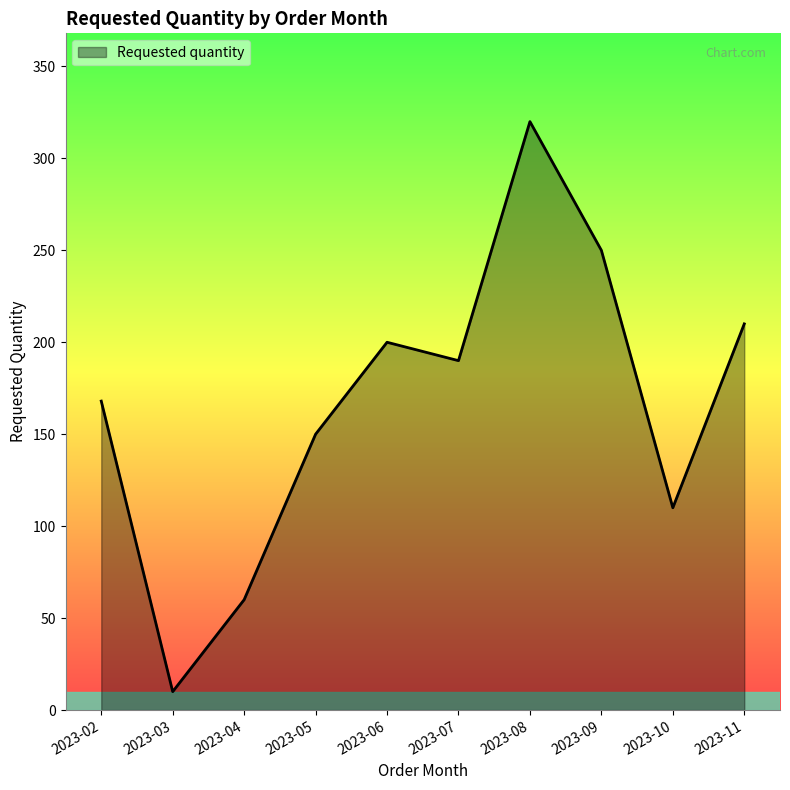

Is it true that the value at 2023-08 is 320?

True